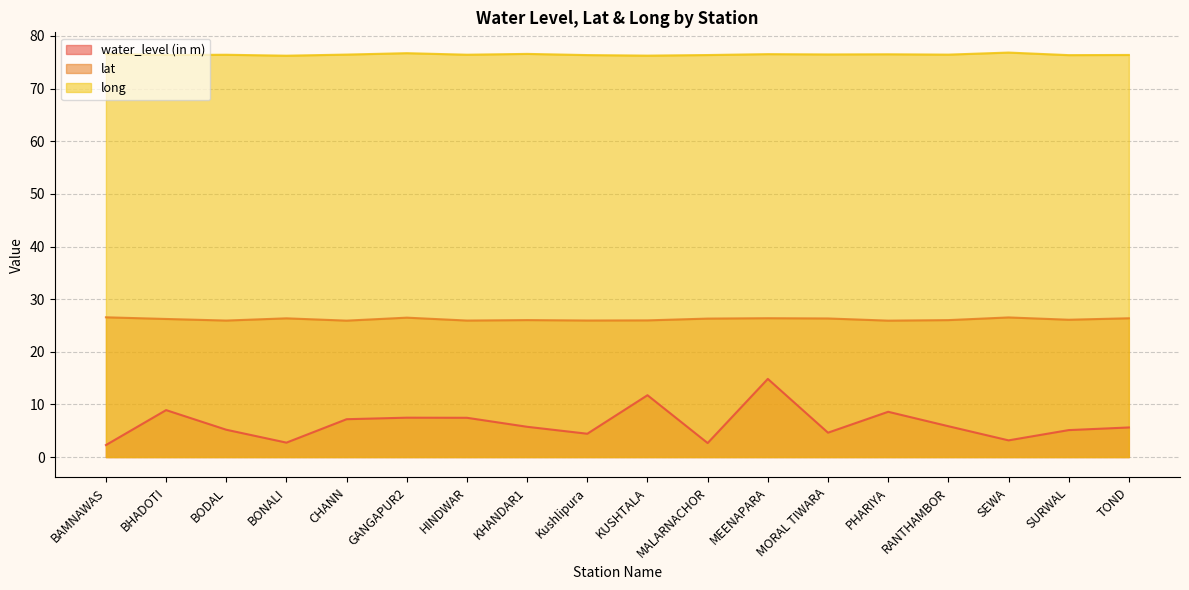

Which has a higher value, BONALI or SEWA?

SEWA